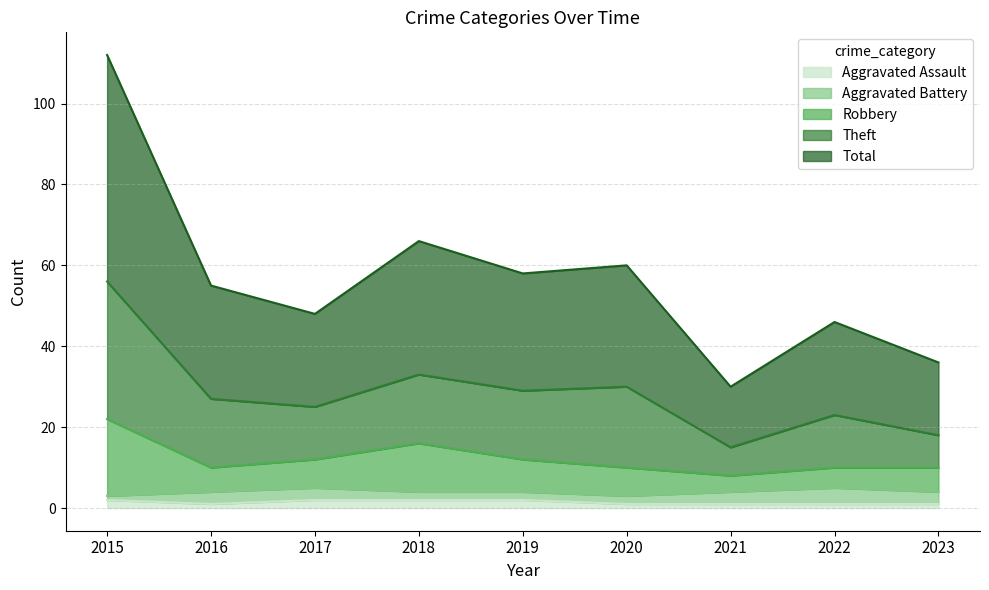

What are all the series names shown in the legend?

Aggravated Assault, Aggravated Battery, Robbery, Theft, Total